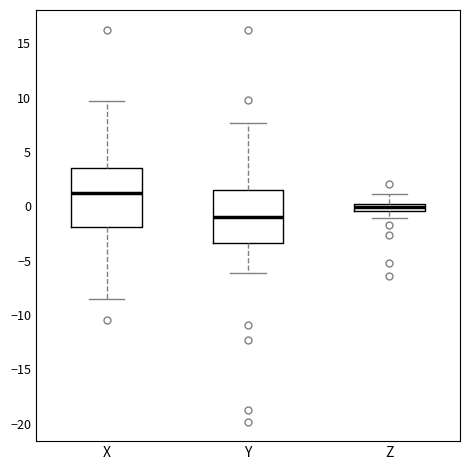

Where does the lower whisker of the box for Z end on the y-axis? The values are not printed on the chart, so give them approximately, as read against the axis.

-1.0